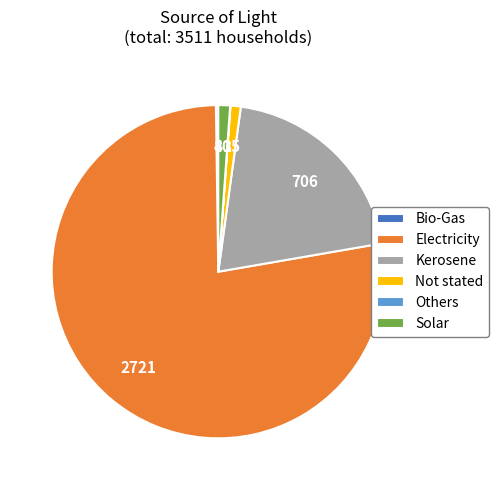

What is the largest slice in the pie chart?

Electricity